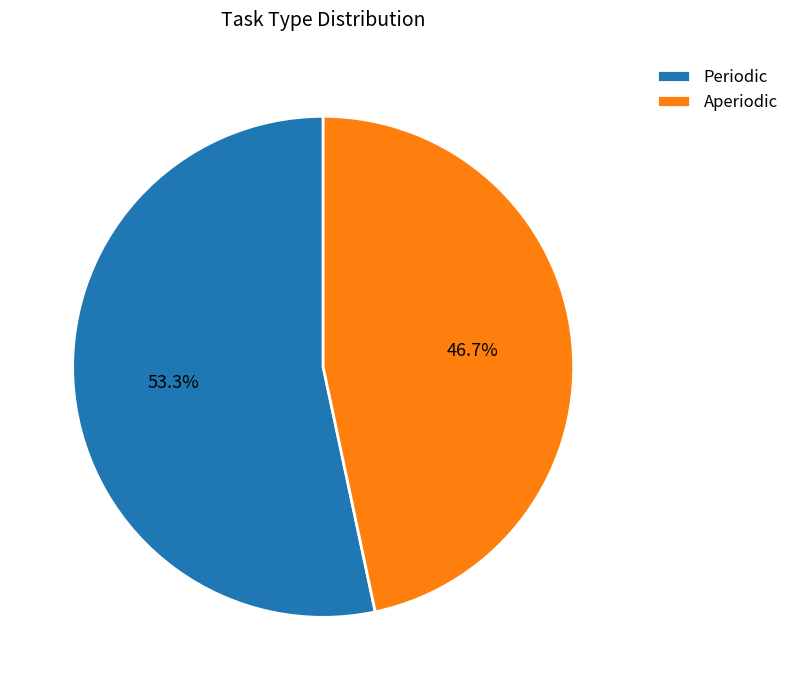

Which category has the biggest portion of the pie?

Periodic